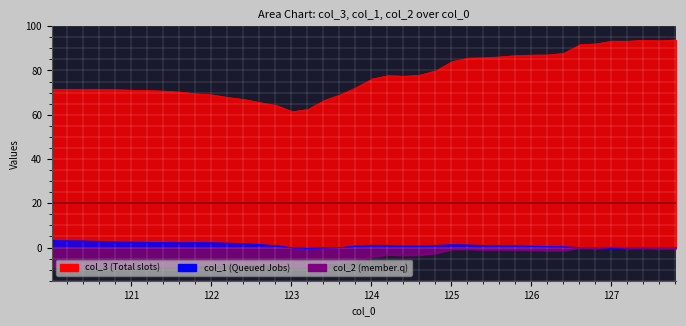

Between 120.815346 and 125.814262, which is larger?

125.814262